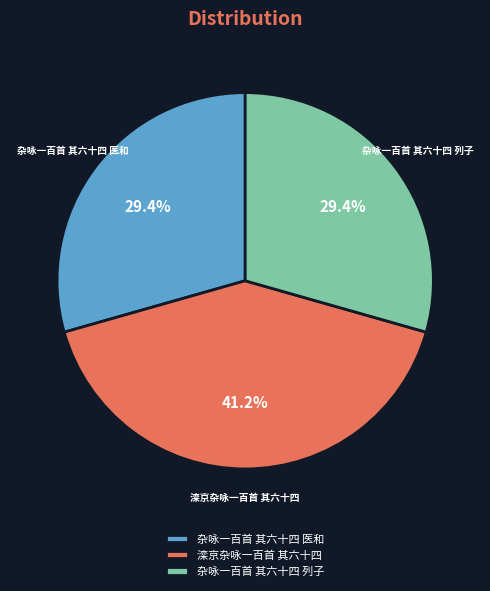

What is the largest slice in the pie chart?

滦京杂咏一百首 其六十四